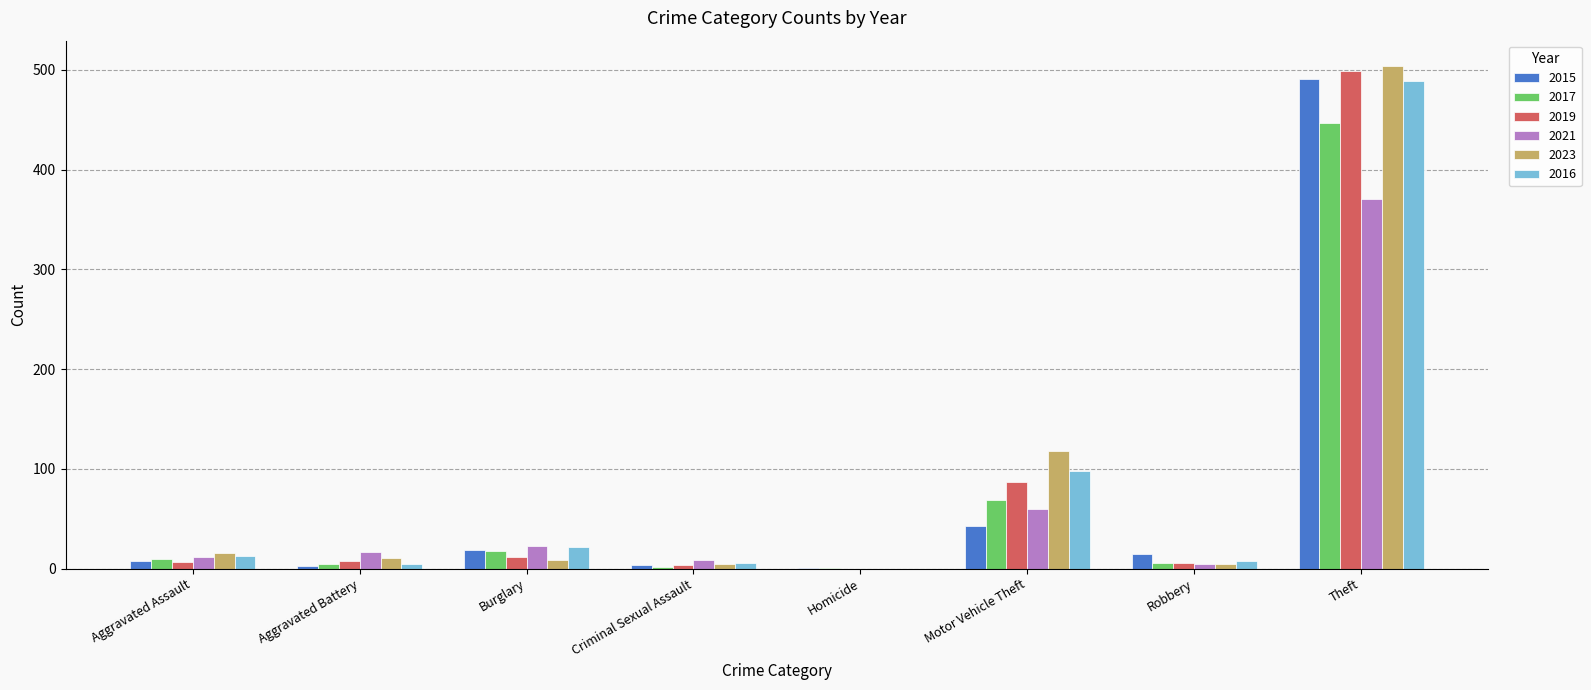

What is the maximum value shown in the chart?

504